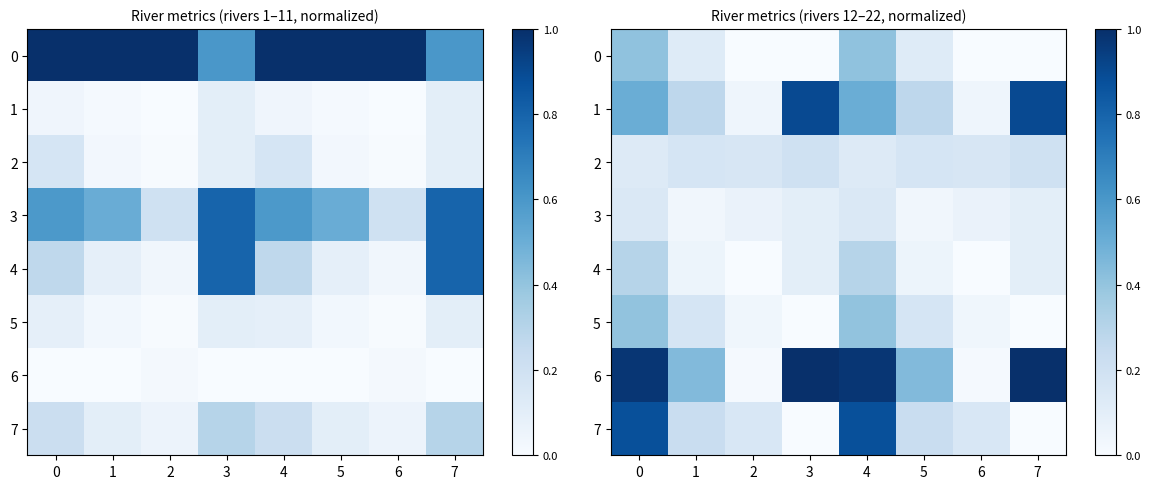

Between 6 and 5, which is larger?

5